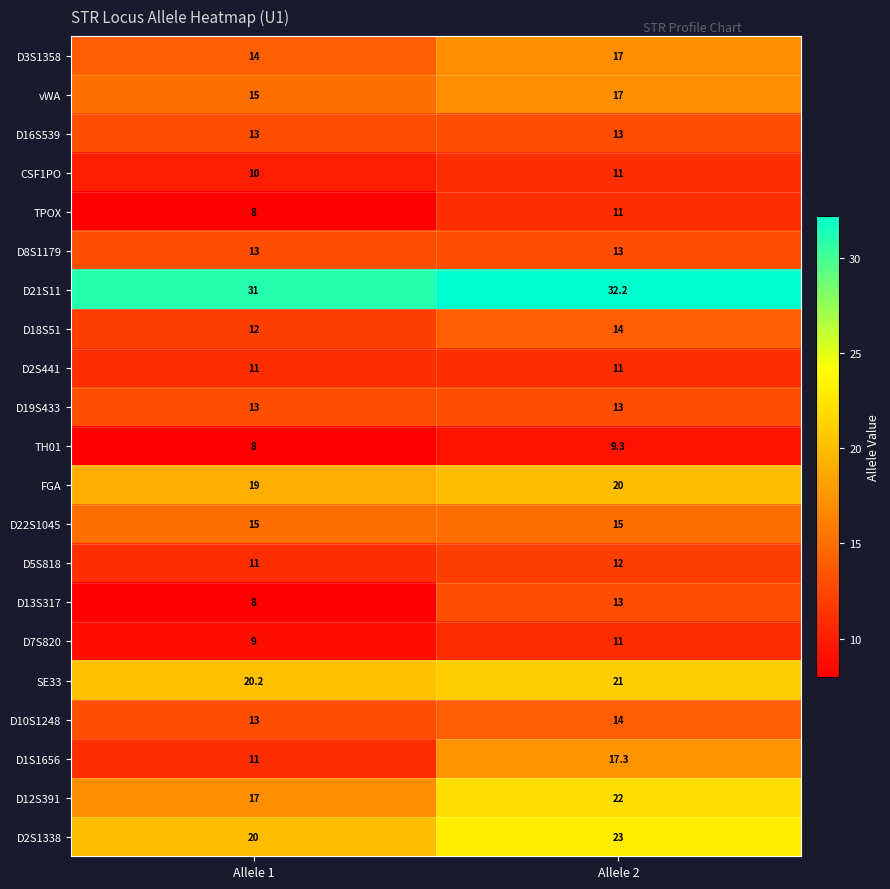

Rank the categories by D13S317 value from lowest to highest.

Allele 1, Allele 2